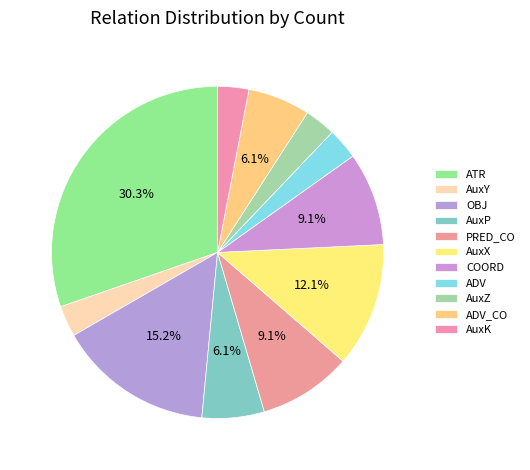

What percentage is the AuxX slice, to the nearest percent?

12%